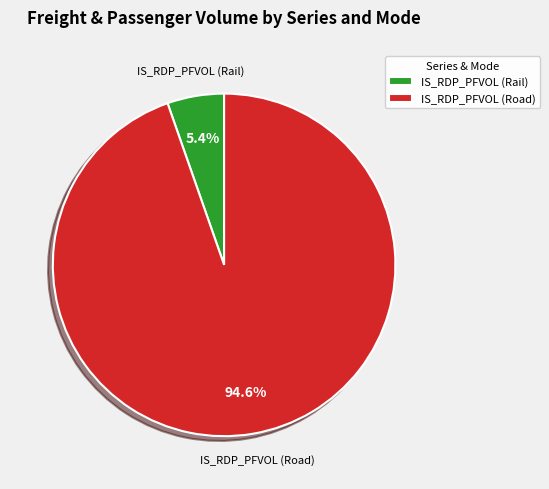

Is it true that IS_RDP_PFVOL (Rail) is 14% of the pie?

False